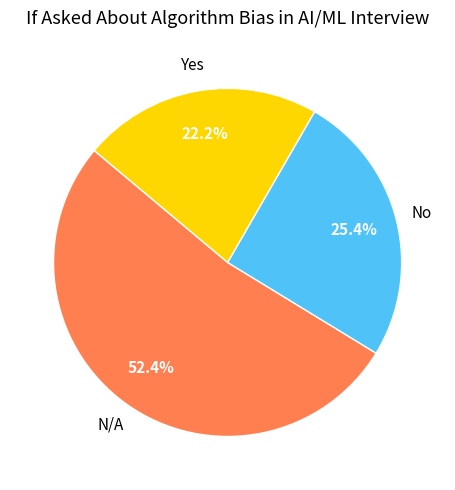

Which slice is the largest?

N/A